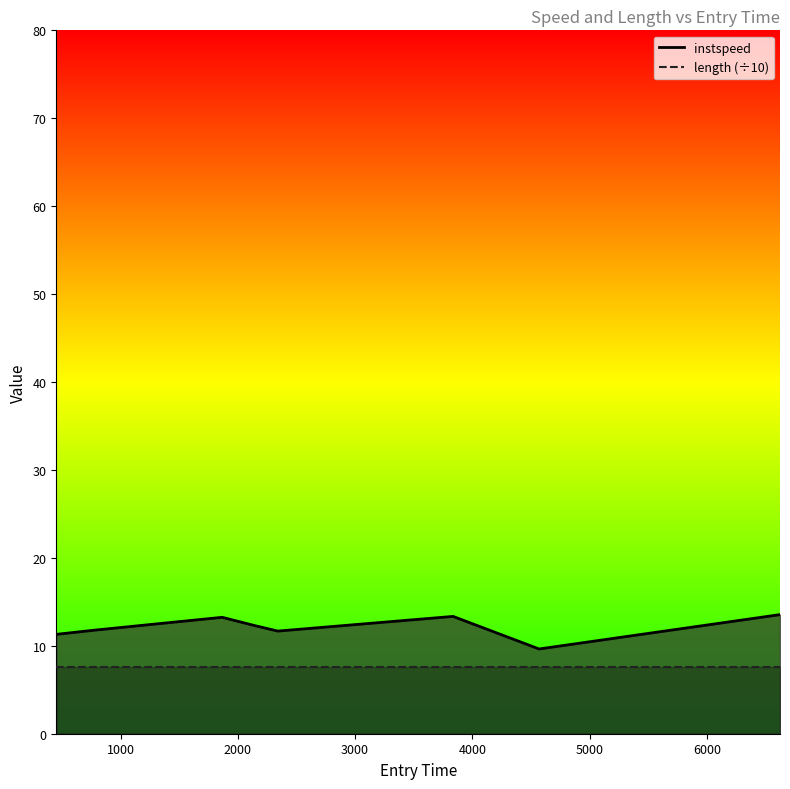

Which series has the largest total across all categories?

instspeed